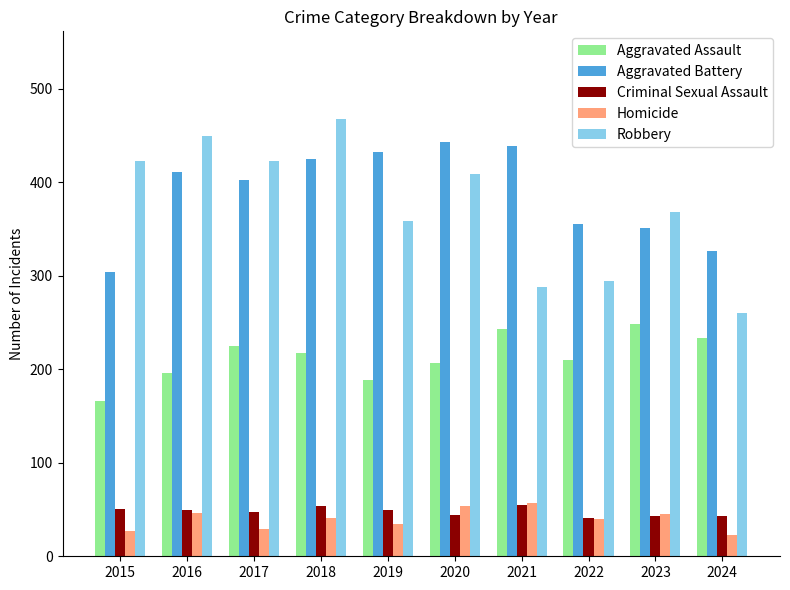

Which label corresponds to the largest value in the chart?

2018